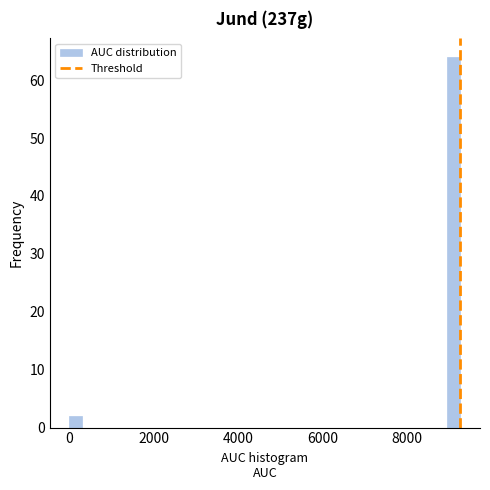

Around what value on the x-axis is the tallest bar? Give the approximate position of its centre, as read against the axis.

9200